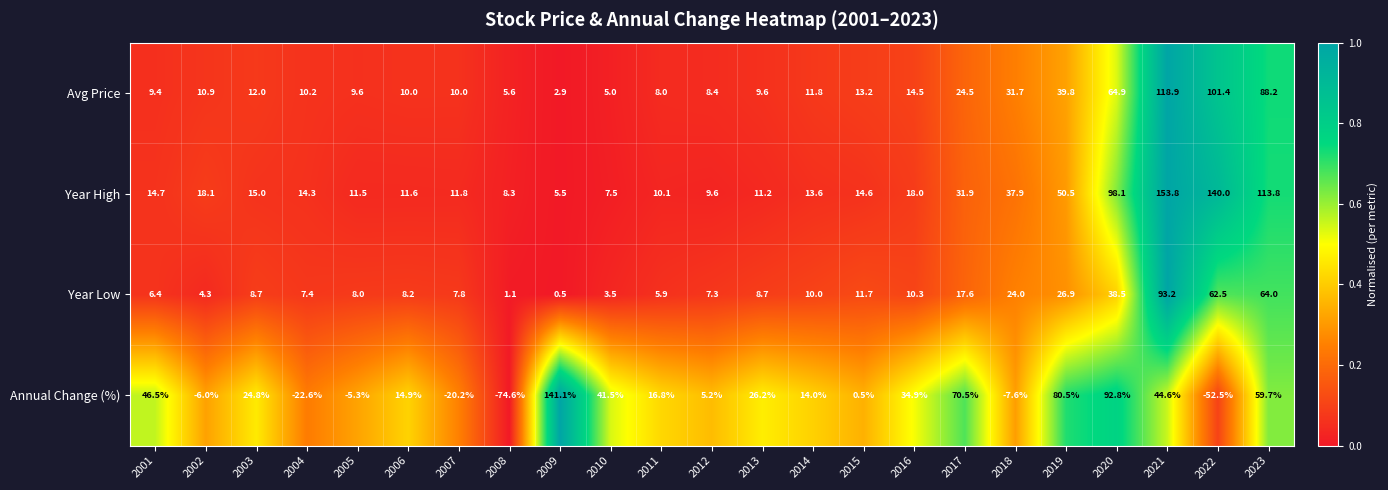

What is the spread (max minus min) of values at 2021?

109.2